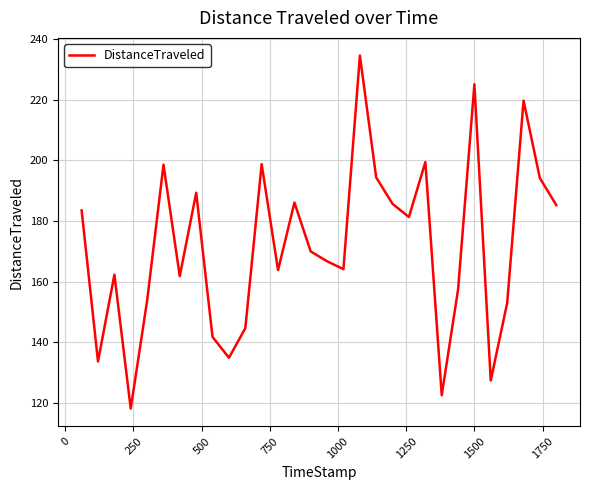

What is the smallest value displayed?

118.2